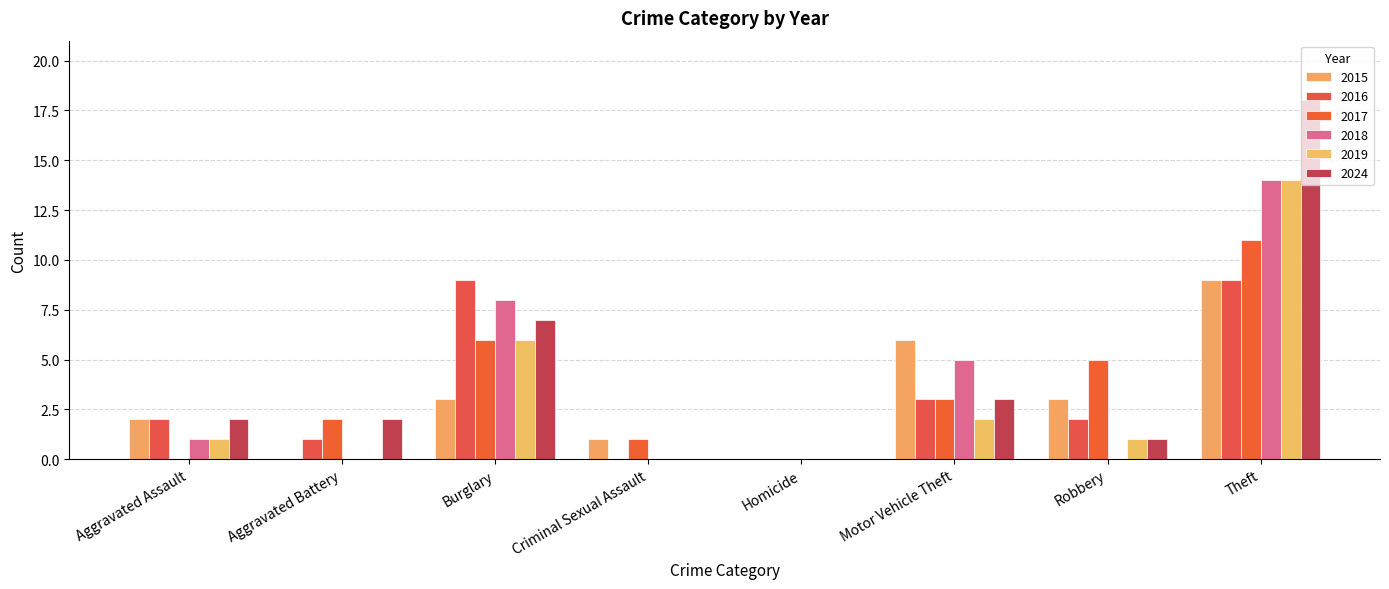

Reading left to right, transcribe all the data shown in this chart.

2015: Aggravated Assault=2	Aggravated Battery=0	Burglary=3	Criminal Sexual Assault=1	Homicide=0	Motor Vehicle Theft=6	Robbery=3	Theft=9
2016: Aggravated Assault=2	Aggravated Battery=1	Burglary=9	Criminal Sexual Assault=0	Homicide=0	Motor Vehicle Theft=3	Robbery=2	Theft=9
2017: Aggravated Assault=0	Aggravated Battery=2	Burglary=6	Criminal Sexual Assault=1	Homicide=0	Motor Vehicle Theft=3	Robbery=5	Theft=11
2018: Aggravated Assault=1	Aggravated Battery=0	Burglary=8	Criminal Sexual Assault=0	Homicide=0	Motor Vehicle Theft=5	Robbery=0	Theft=14
2019: Aggravated Assault=1	Aggravated Battery=0	Burglary=6	Criminal Sexual Assault=0	Homicide=0	Motor Vehicle Theft=2	Robbery=1	Theft=14
2024: Aggravated Assault=2	Aggravated Battery=2	Burglary=7	Criminal Sexual Assault=0	Homicide=0	Motor Vehicle Theft=3	Robbery=1	Theft=18